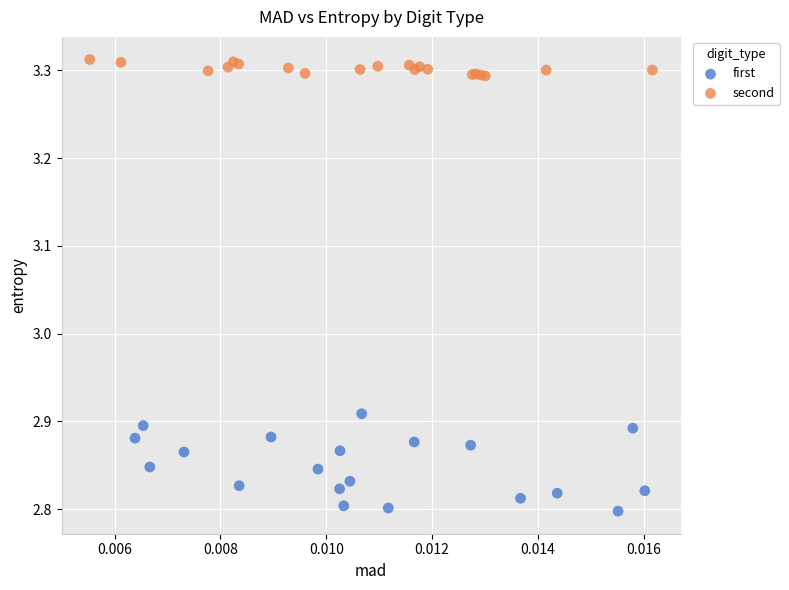

Which series reaches the maximum Y coordinate?

second